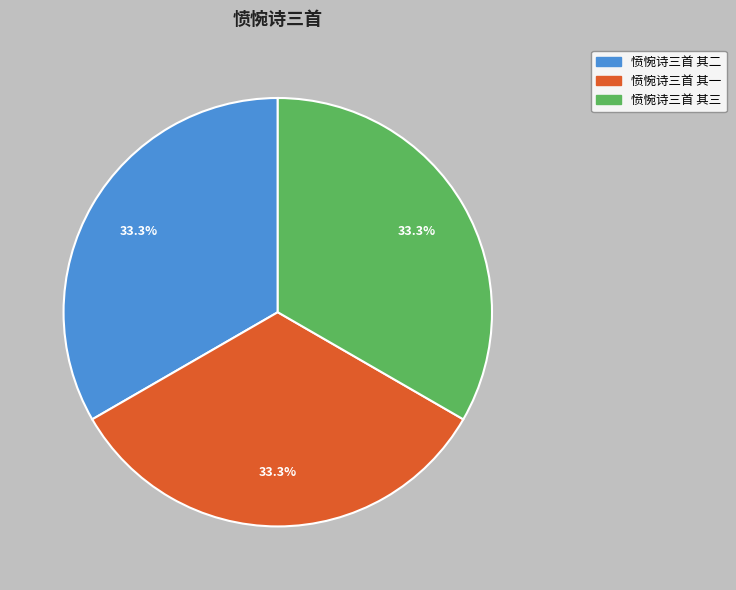

To the nearest percent, what is the average slice percentage?

33%